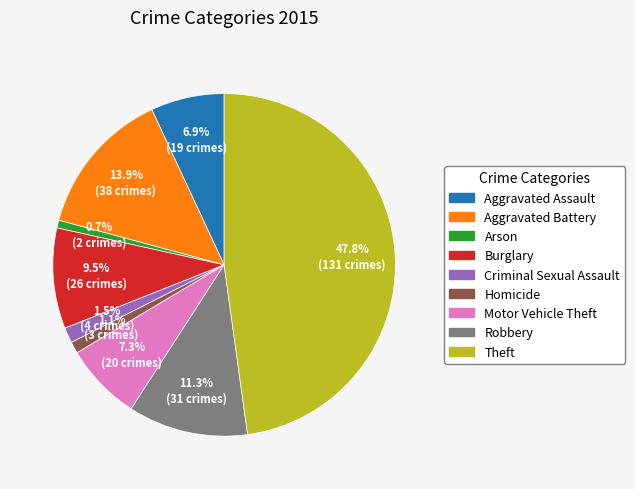

Is Motor Vehicle Theft the majority of the pie?

No